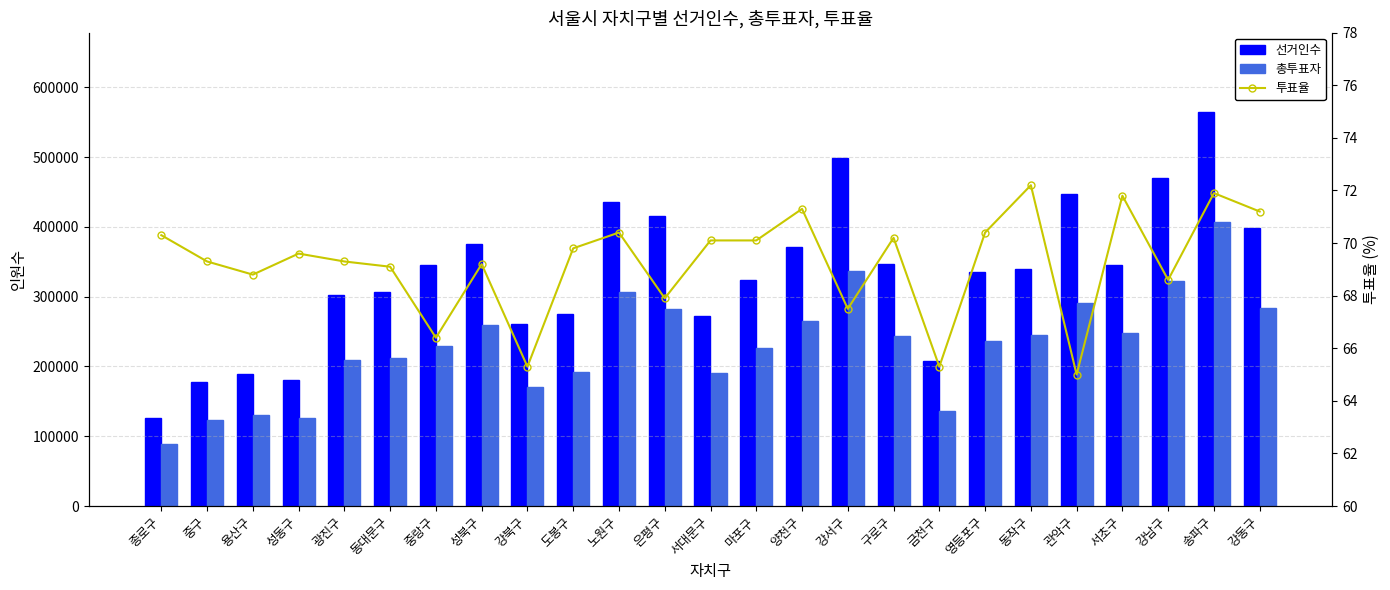

At how many categories does at least one series exceed 296943?

17